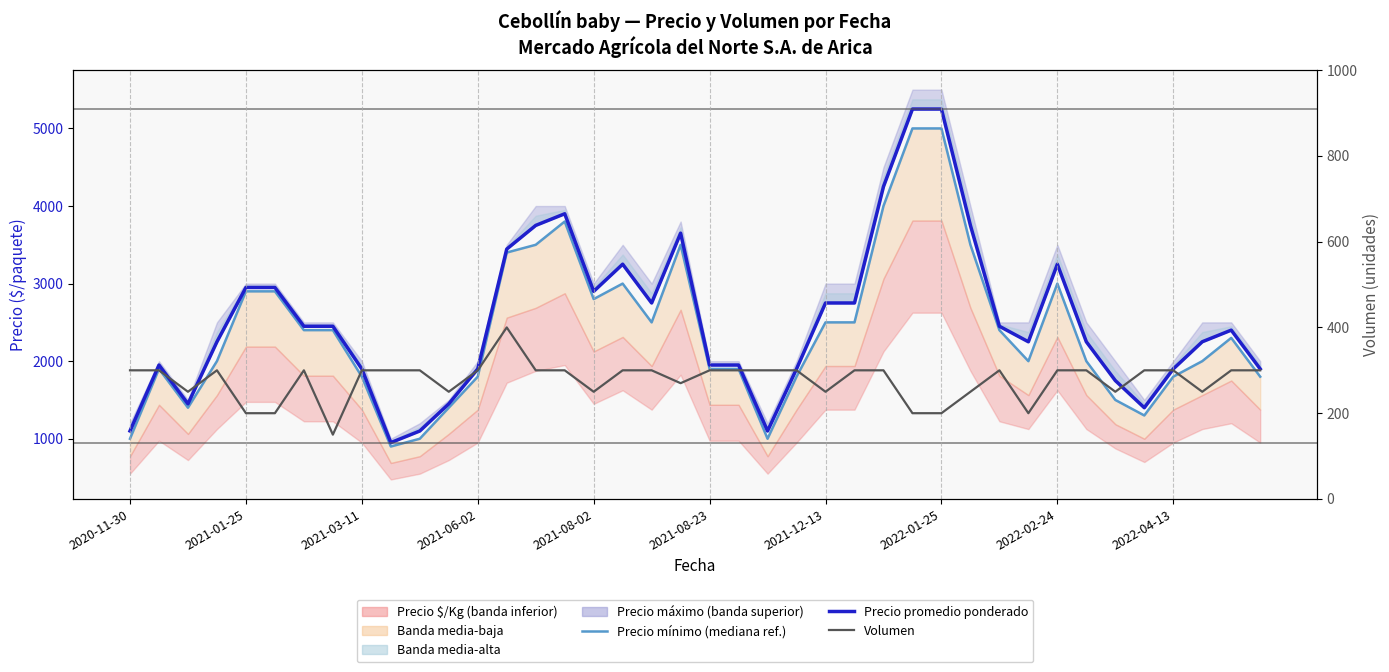

Does the chart display data point markers on the line(s)?

No